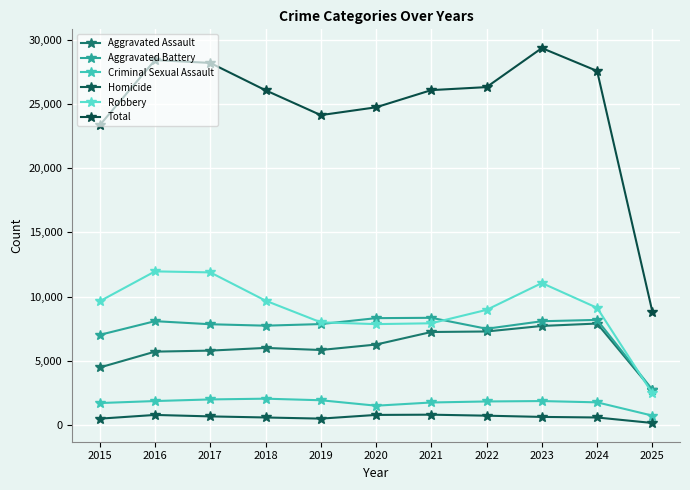

What is the smallest value displayed?

160